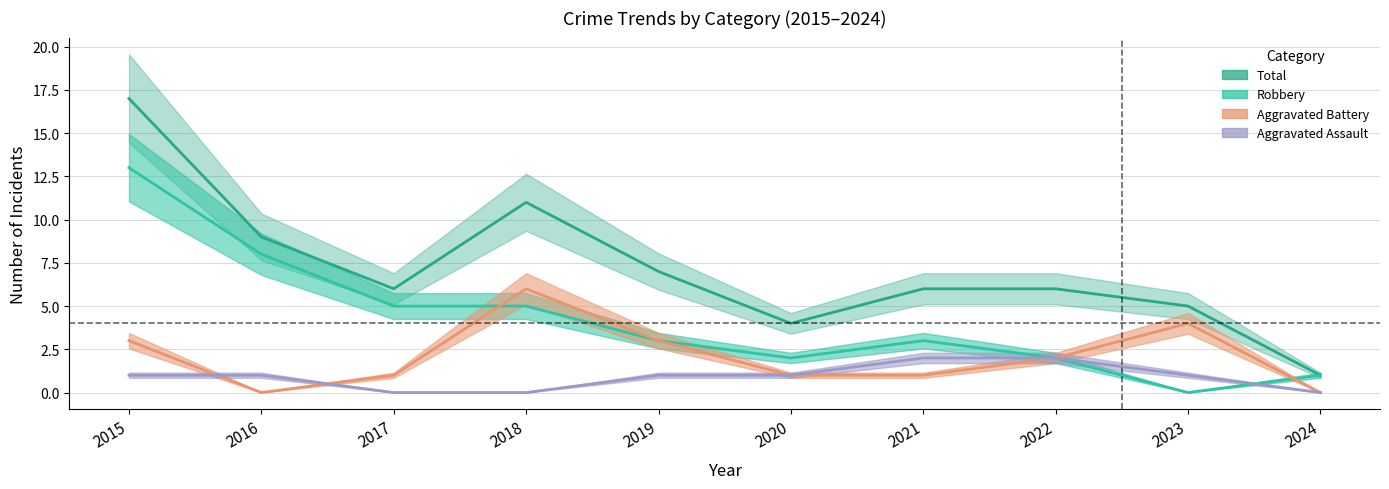

Which series has the largest total across all categories?

Total